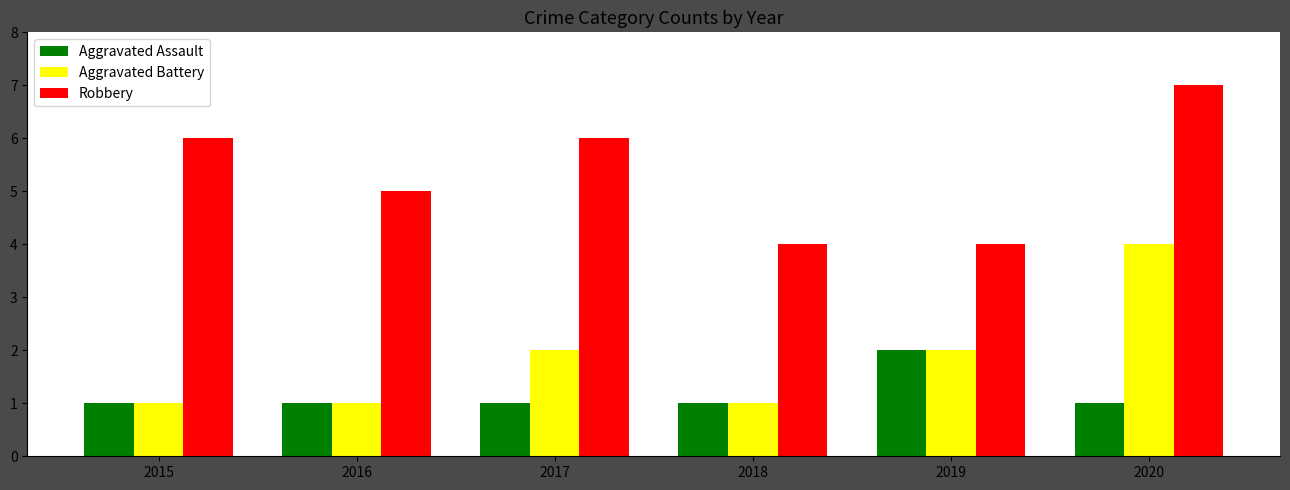

The Aggravated Battery series shows 3 at 2017. True or false?

False